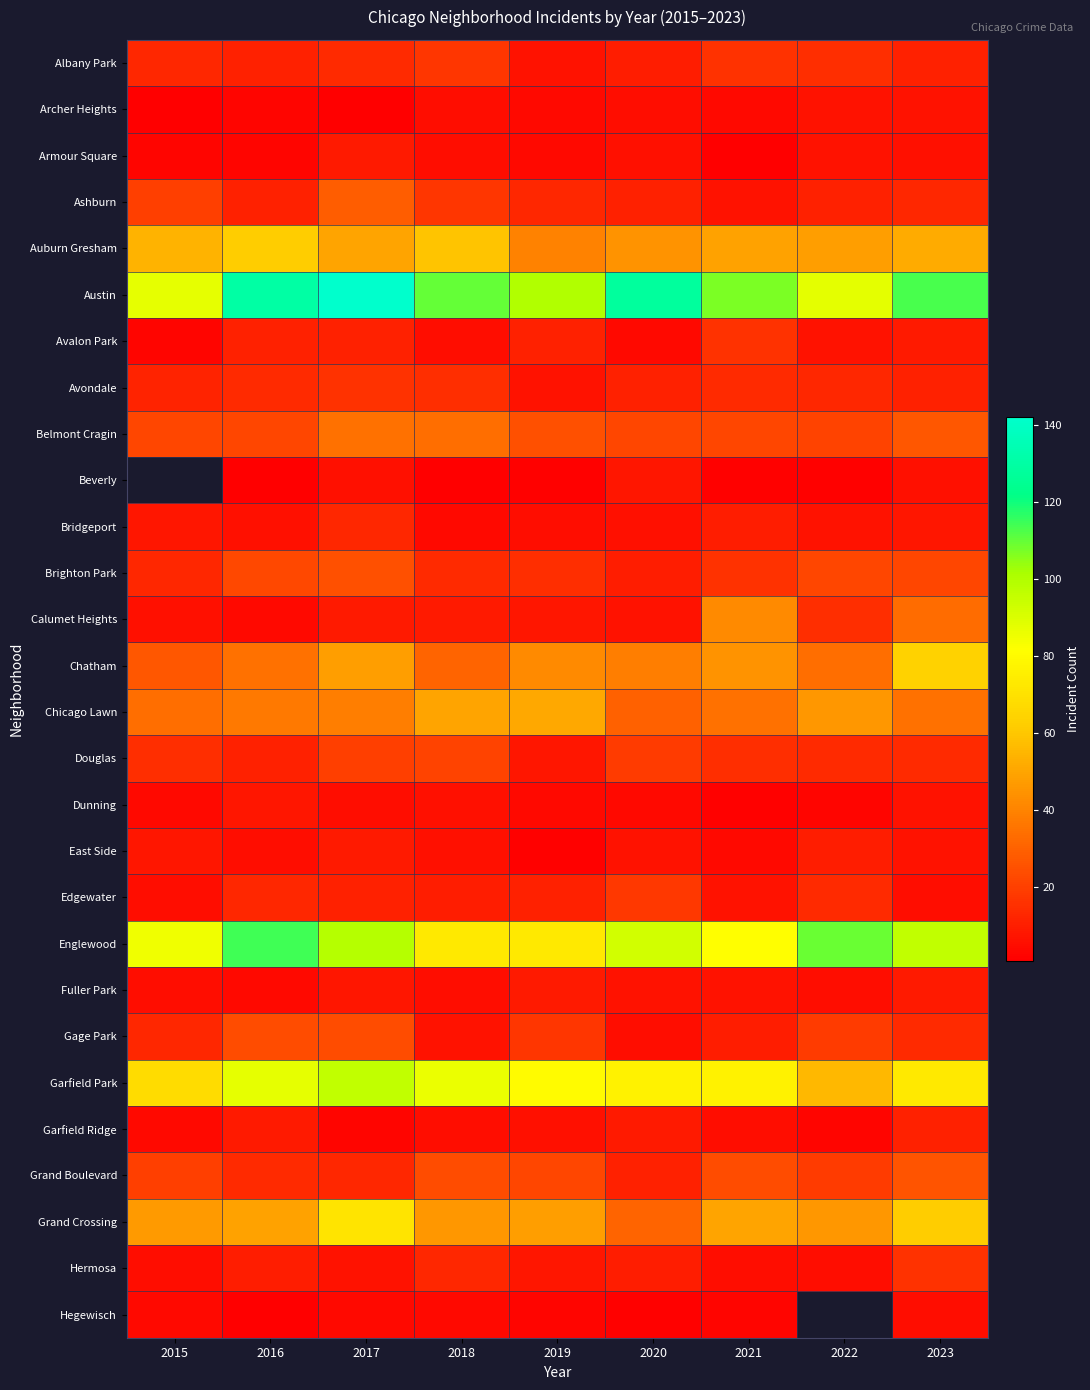

The Avondale series shows 23.0 at 2018. True or false?

False